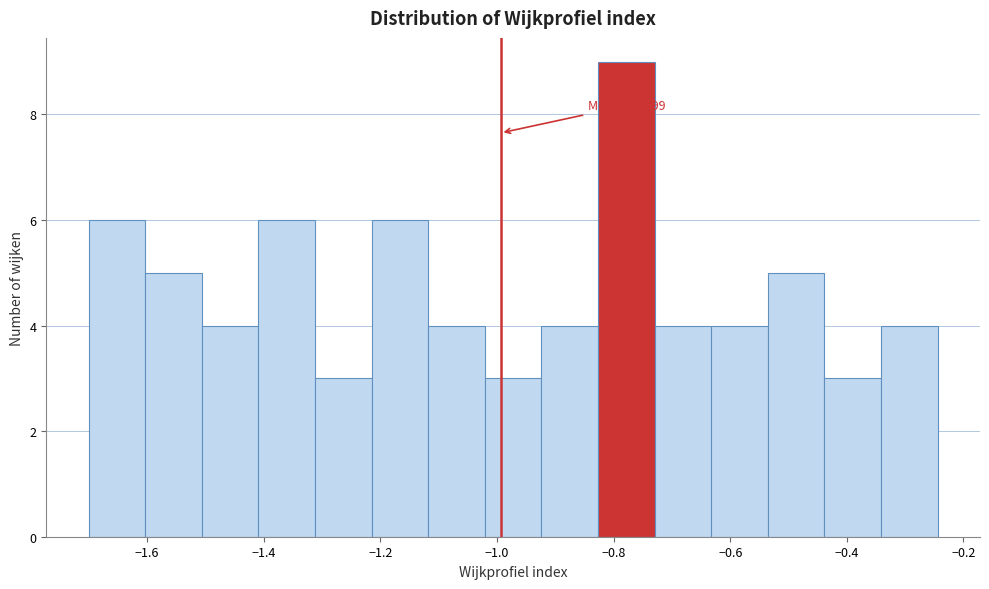

Which range on the x-axis has the tallest bar?

-0.82 to -0.72